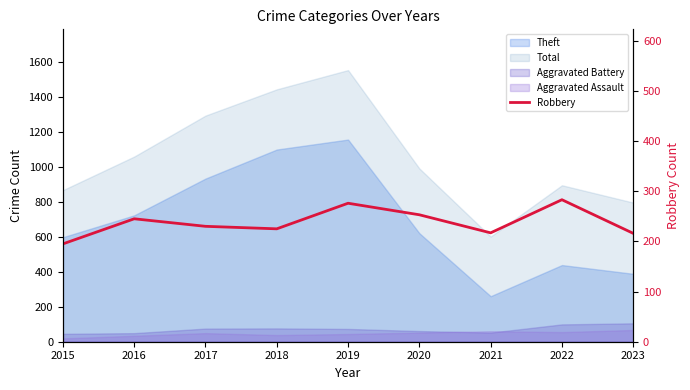

How many points are lower than both their immediate neighbors (excluding endpoints)?

2